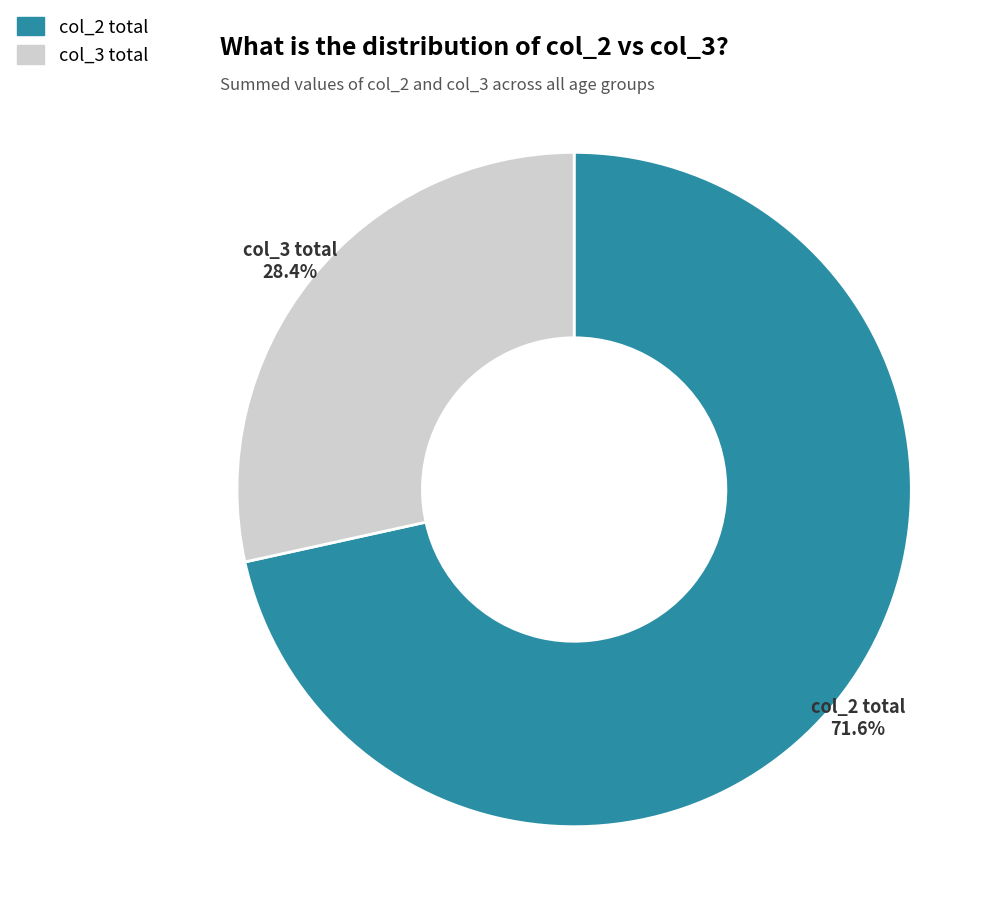

Is there any slice that represents more than half of the pie?

Yes